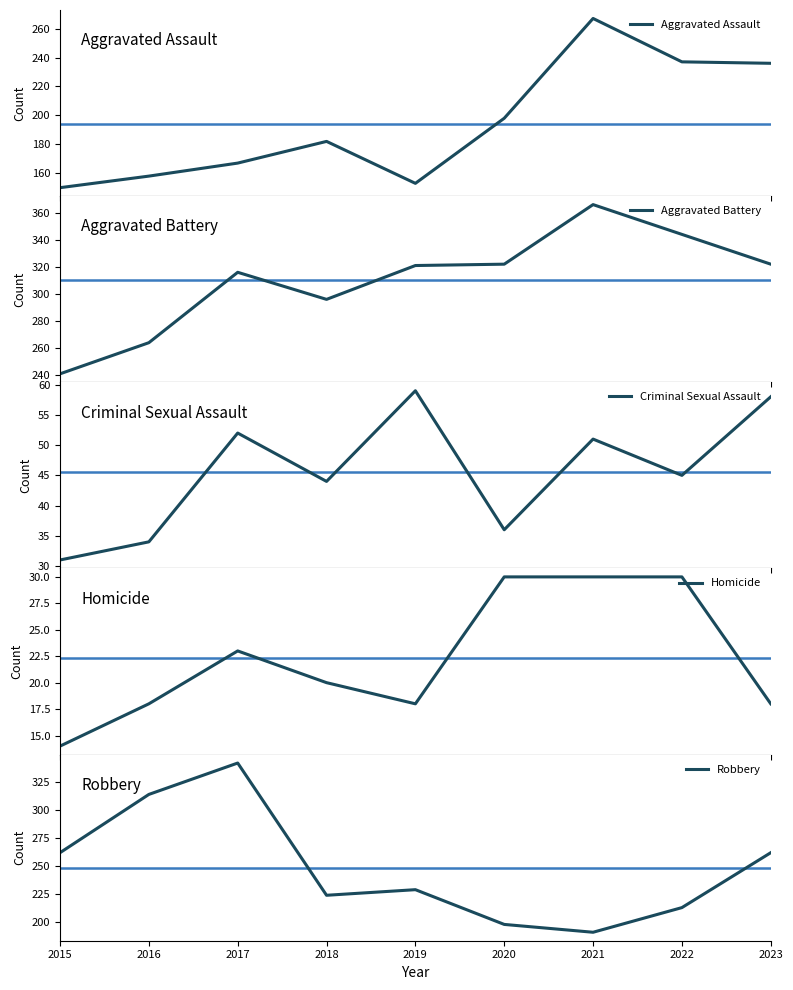

How many Homicide values are between 18 and 30?

8